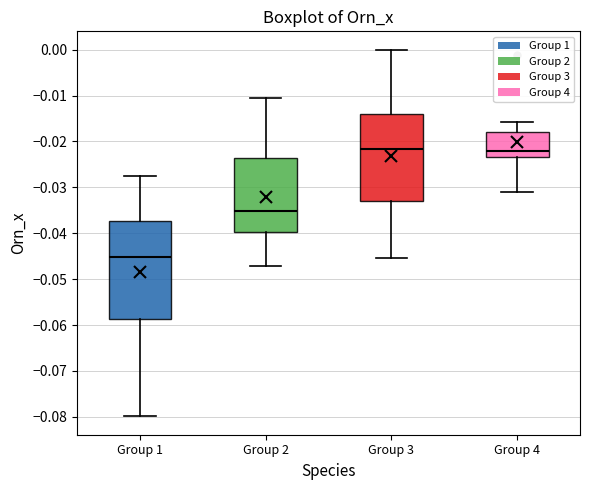

Where is the lower edge of the box for Group 3 on the y-axis? The values are not printed on the chart, so give them approximately, as read against the axis.

-0.033